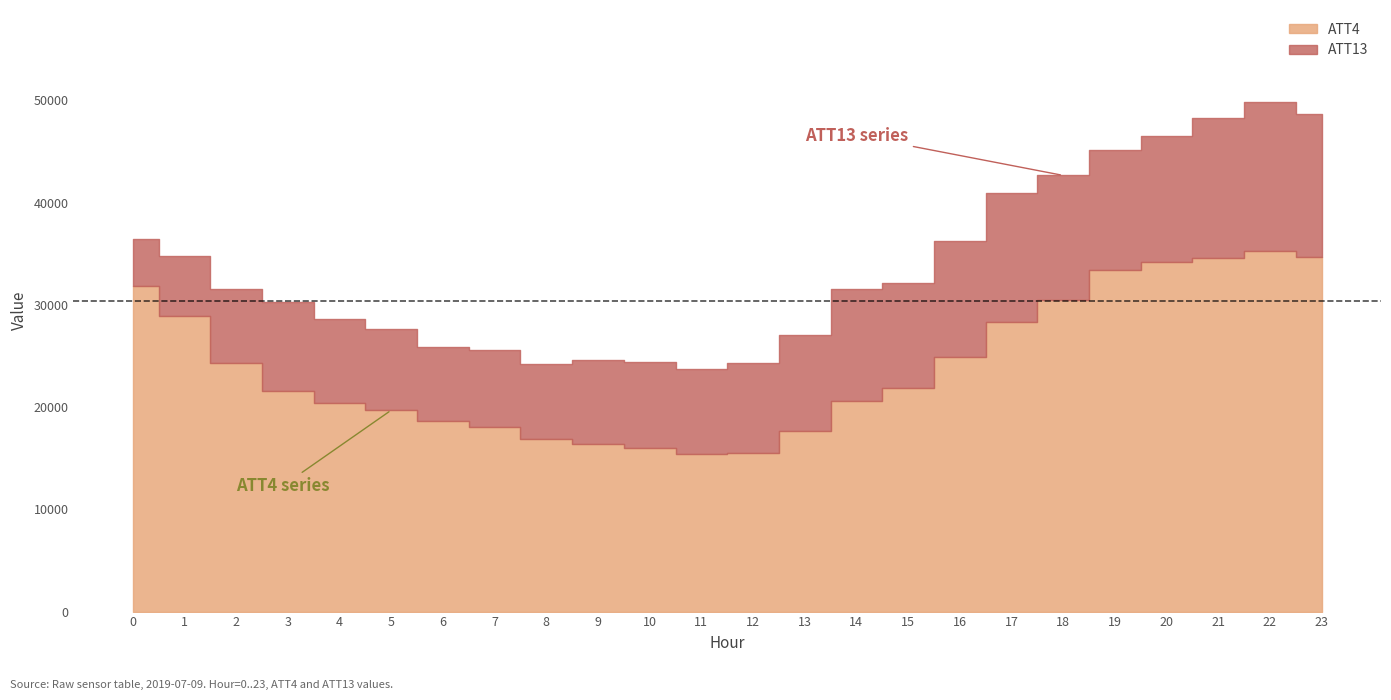

True or false: ATT4 and ATT13 cross at least once.

False